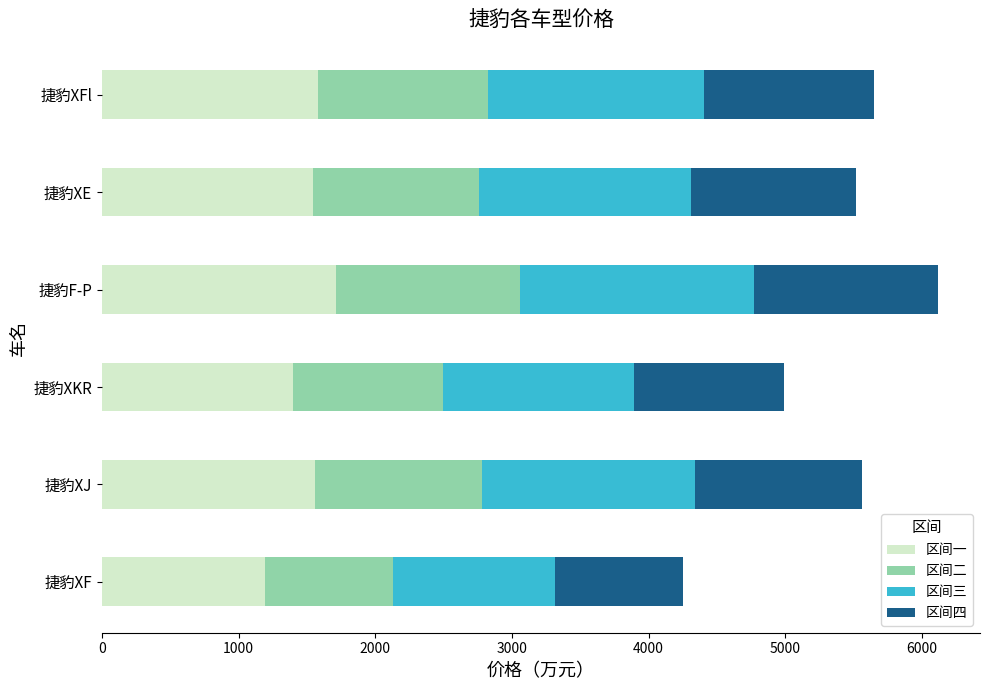

What is the total value across all series at 捷豹XF?

4253.0